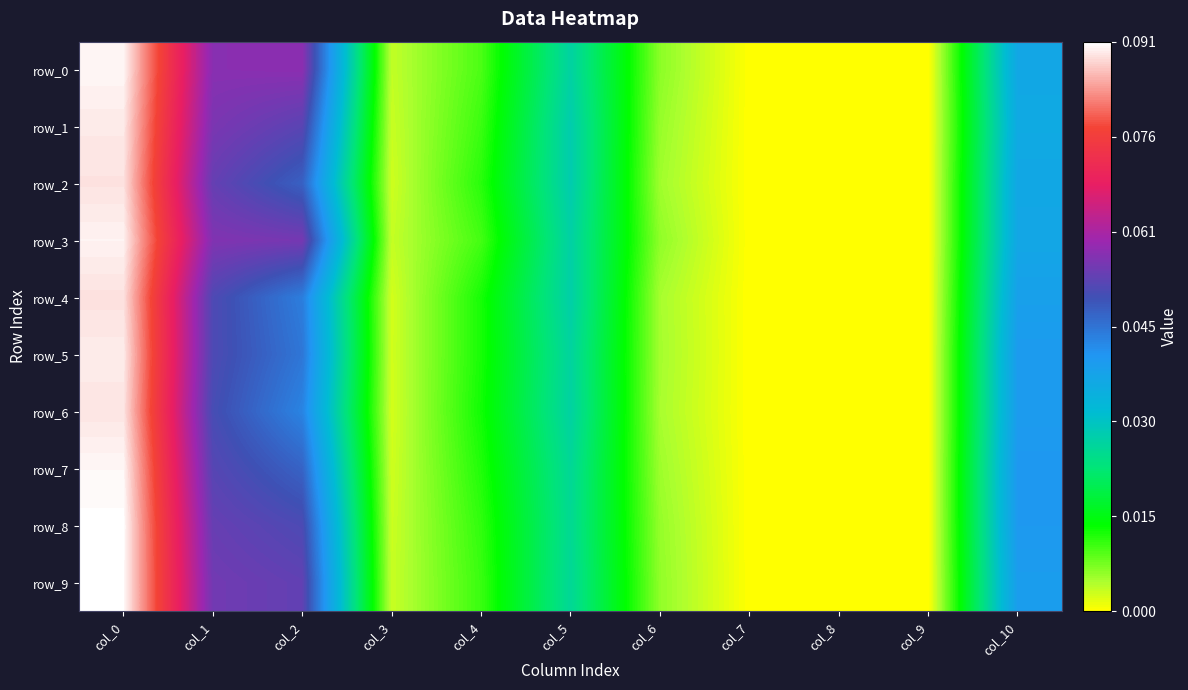

Reading left to right, list all the values displayed in this chart.

row_0: col_0=0.1	col_1=0.1	col_2=0.1	col_3=0.0	col_4=0.0	col_5=0.0	col_6=0.0	col_7=0.0	col_8=0.0	col_9=0.0	col_10=0.0
row_1: col_0=0.1	col_1=0.1	col_2=0.1	col_3=0.0	col_4=0.0	col_5=0.0	col_6=0.0	col_7=0.0	col_8=0.0	col_9=0.0	col_10=0.0
row_2: col_0=0.1	col_1=0.1	col_2=0.0	col_3=0.0	col_4=0.0	col_5=0.0	col_6=0.0	col_7=0.0	col_8=0.0	col_9=0.0	col_10=0.0
row_3: col_0=0.1	col_1=0.1	col_2=0.1	col_3=0.0	col_4=0.0	col_5=0.0	col_6=0.0	col_7=0.0	col_8=0.0	col_9=0.0	col_10=0.0
row_4: col_0=0.1	col_1=0.1	col_2=0.0	col_3=0.0	col_4=0.0	col_5=0.0	col_6=0.0	col_7=0.0	col_8=0.0	col_9=0.0	col_10=0.0
row_5: col_0=0.1	col_1=0.1	col_2=0.0	col_3=0.0	col_4=0.0	col_5=0.0	col_6=0.0	col_7=0.0	col_8=0.0	col_9=0.0	col_10=0.0
row_6: col_0=0.1	col_1=0.1	col_2=0.0	col_3=0.0	col_4=0.0	col_5=0.0	col_6=0.0	col_7=0.0	col_8=0.0	col_9=0.0	col_10=0.0
row_7: col_0=0.1	col_1=0.1	col_2=0.0	col_3=0.0	col_4=0.0	col_5=0.0	col_6=0.0	col_7=0.0	col_8=0.0	col_9=0.0	col_10=0.0
row_8: col_0=0.1	col_1=0.1	col_2=0.1	col_3=0.0	col_4=0.0	col_5=0.0	col_6=0.0	col_7=0.0	col_8=0.0	col_9=0.0	col_10=0.0
row_9: col_0=0.1	col_1=0.1	col_2=0.1	col_3=0.0	col_4=0.0	col_5=0.0	col_6=0.0	col_7=0.0	col_8=0.0	col_9=0.0	col_10=0.0